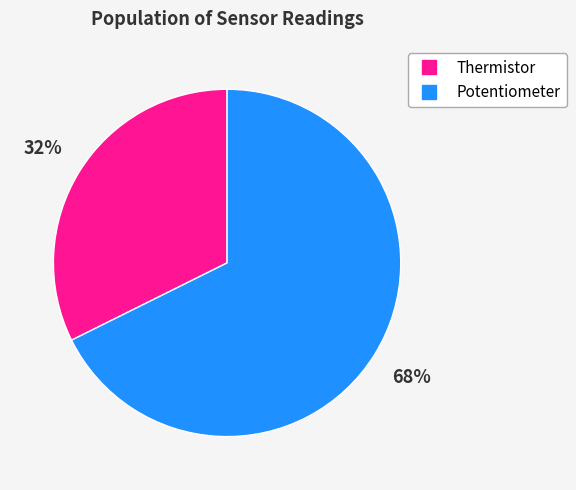

Do Potentiometer and Thermistor together represent more than half of the pie?

Yes